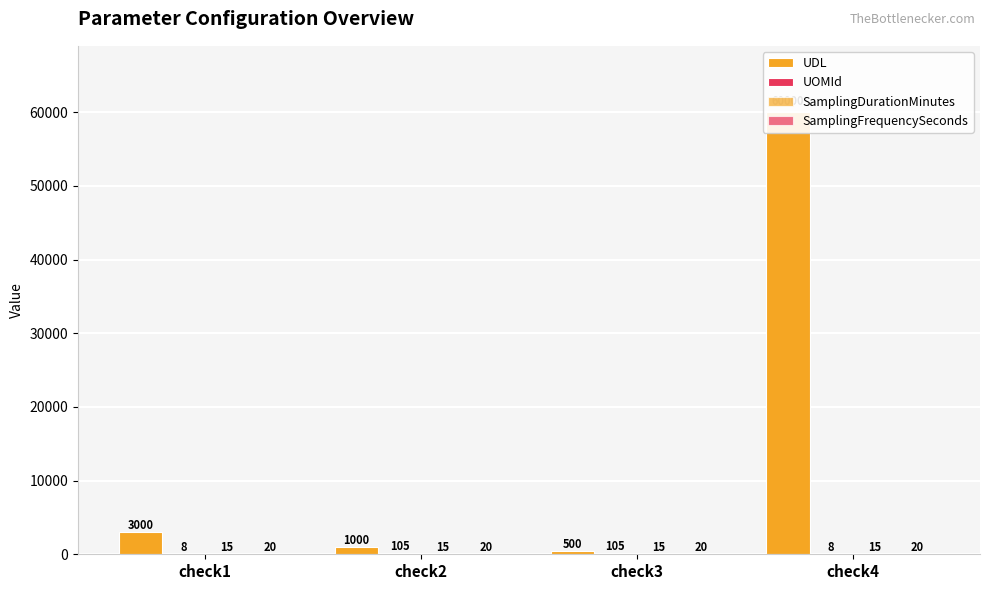

Where is SamplingFrequencySeconds nearest to the value 20?

check1